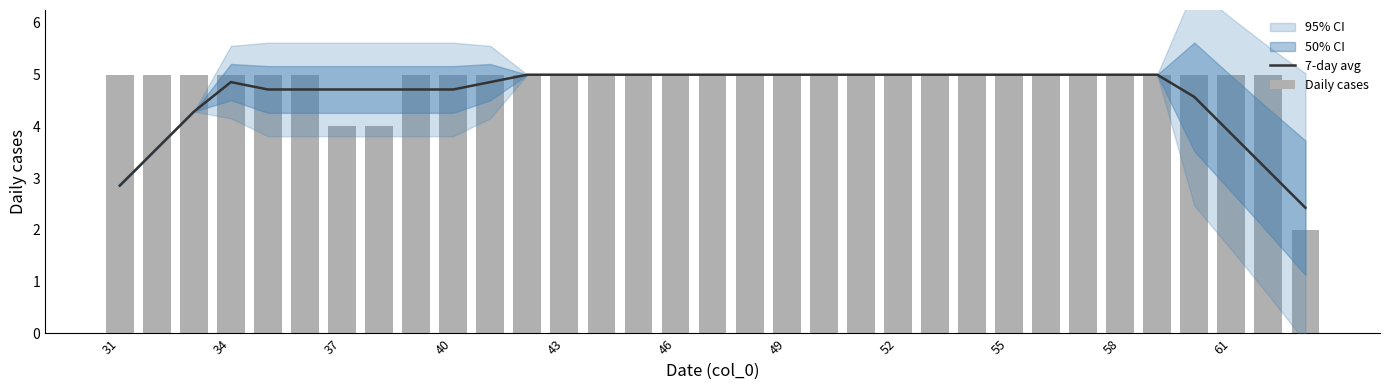

Which series has the widest spread of values?

Daily cases